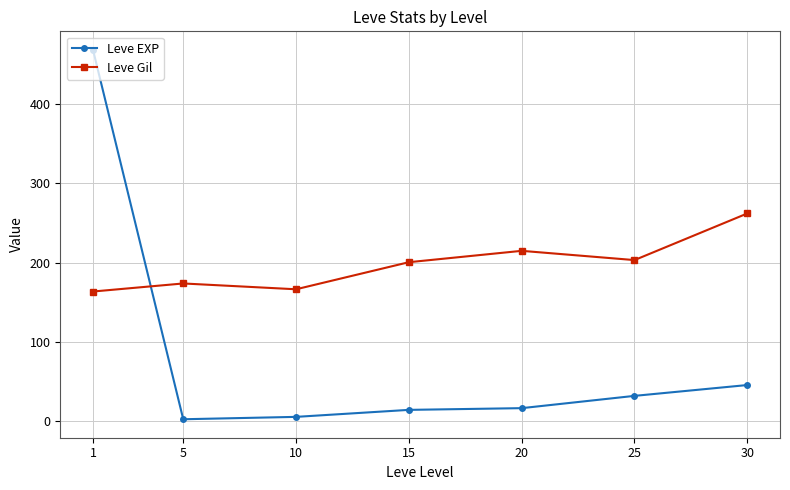

How many lines are shown in the chart?

2